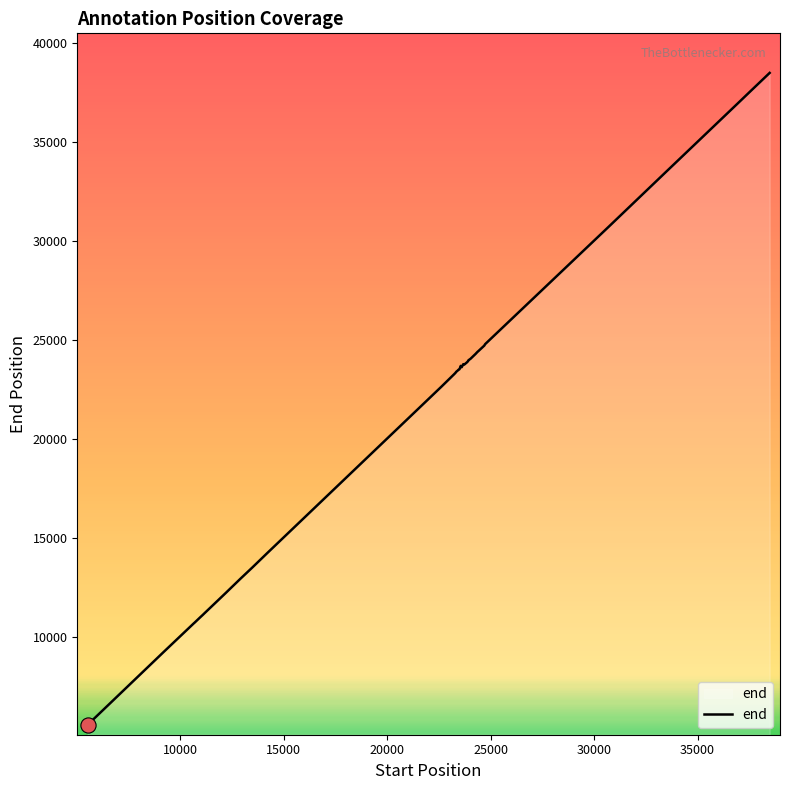

What is the difference between the maximum and minimum values?

32935